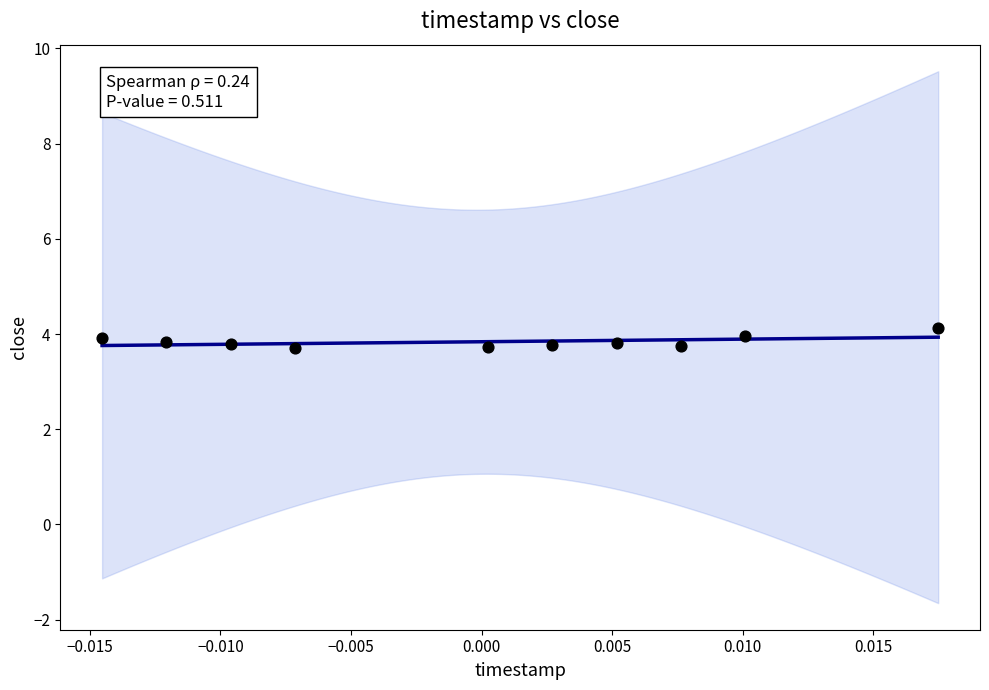

What is the average Y value?

3.8